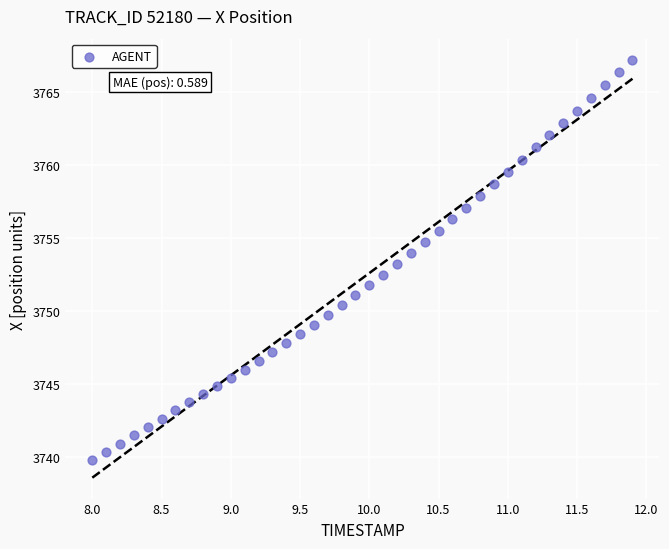

What is the range of X values (max minus min)?

3.9